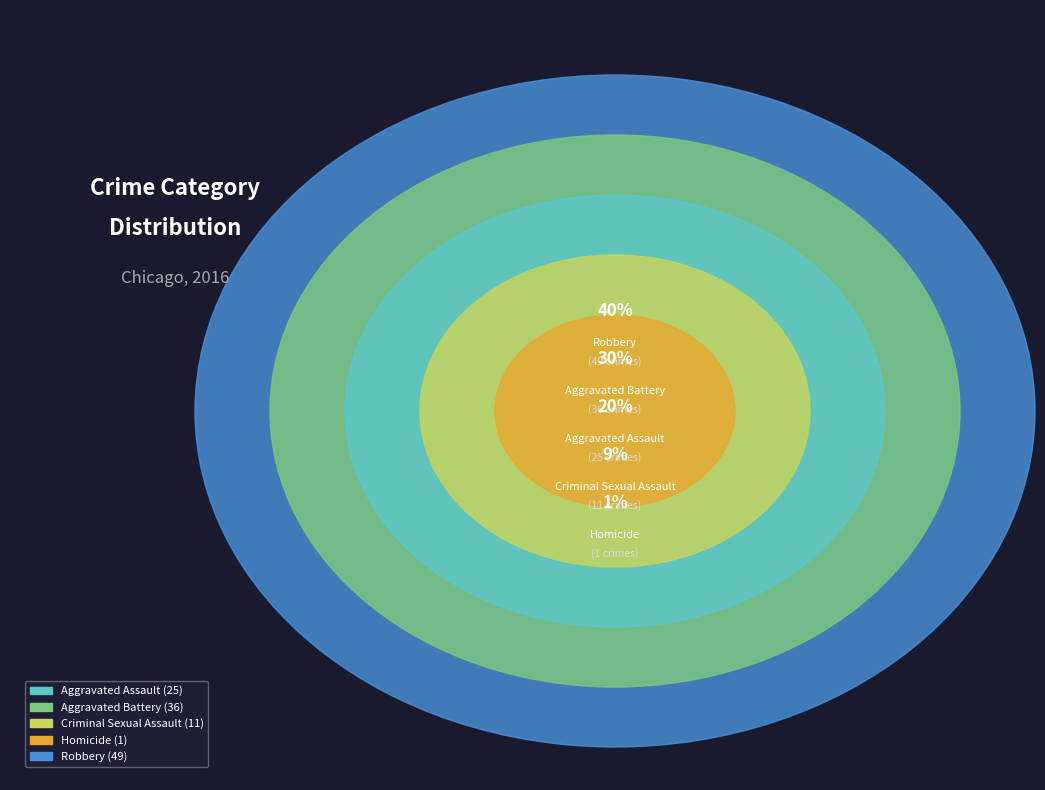

Count the number of slices in the pie.

5